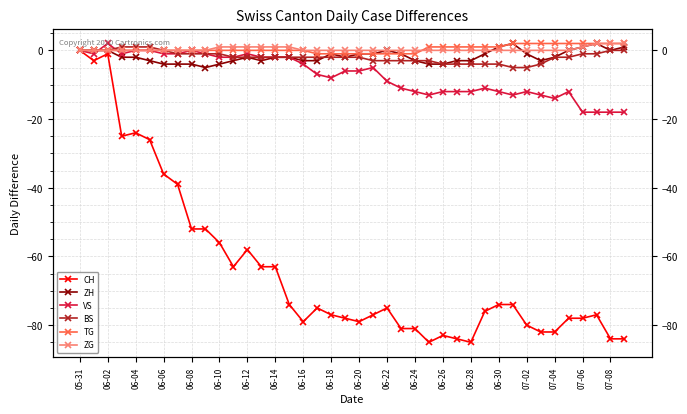

True or false: ZH and VS cross at least once.

True